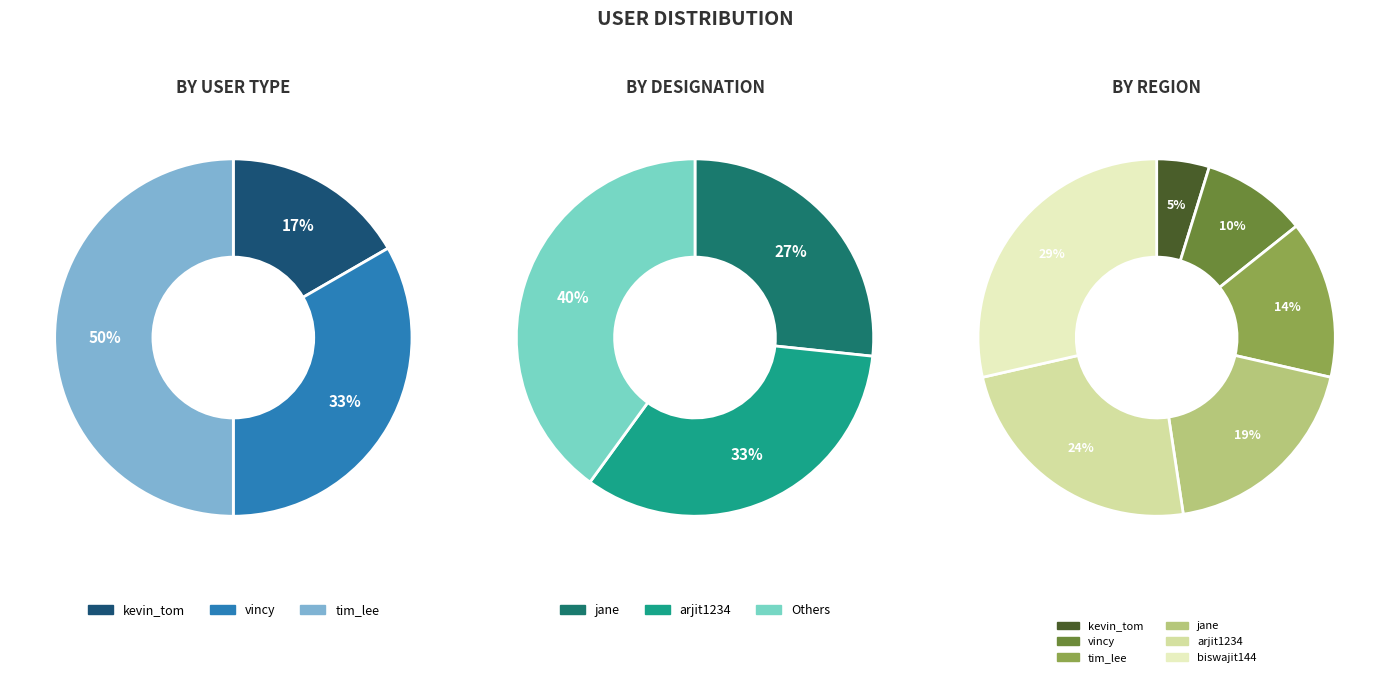

Combined, do kevin_tom and arjit1234 account for over 50%?

No